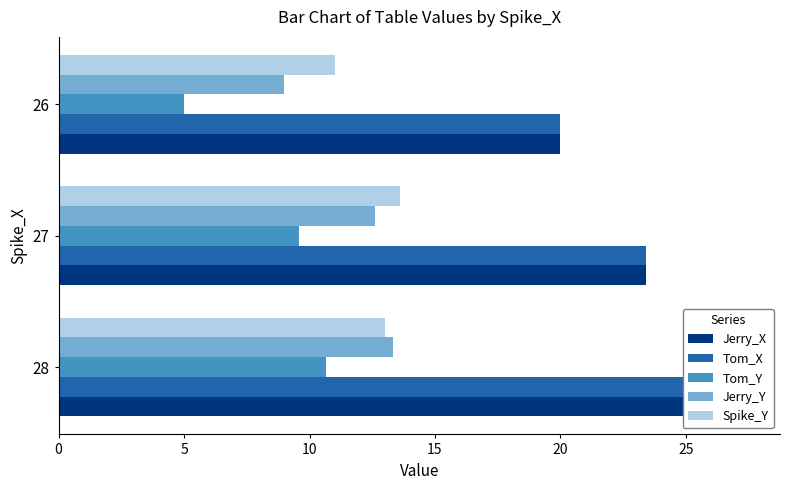

How many data points in Spike_Y are above 13?

1